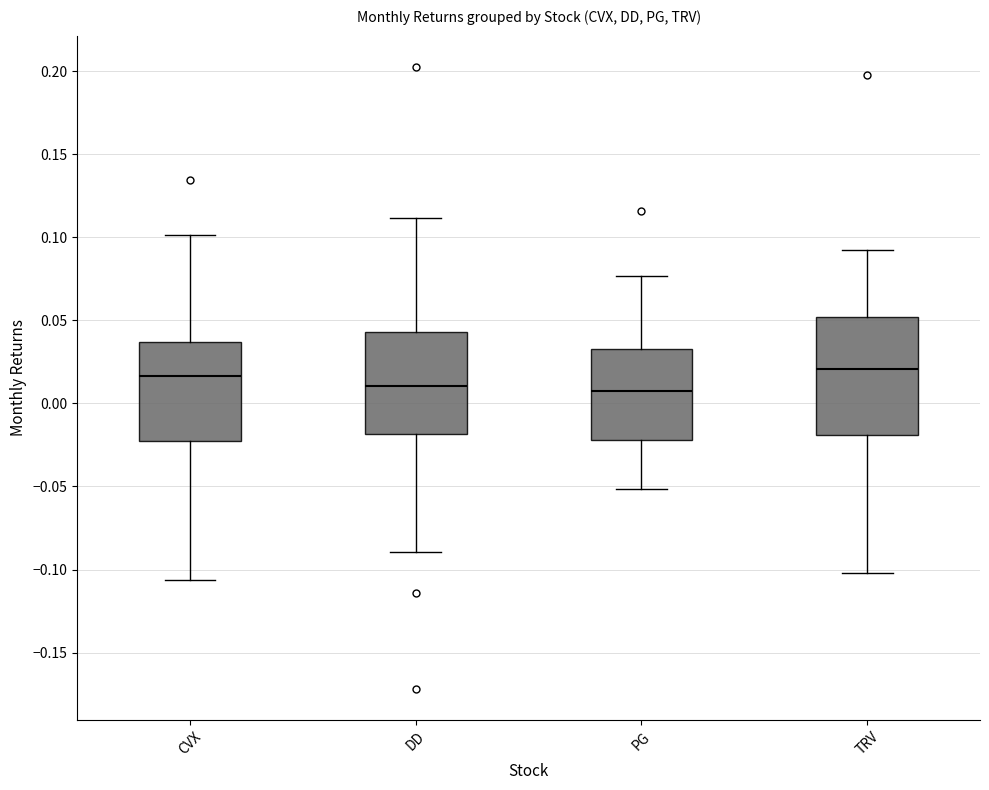

Comparing the boxes themselves (not the whiskers), which one is the tallest?

TRV